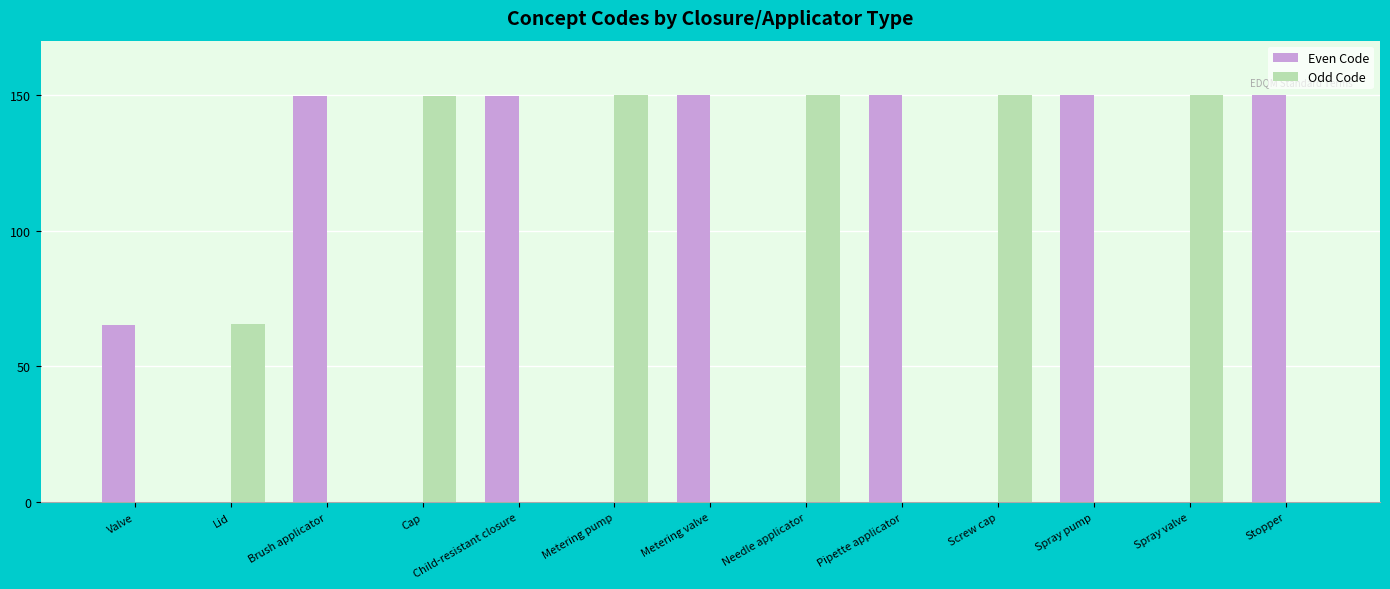

How many groups of bars are there?

13